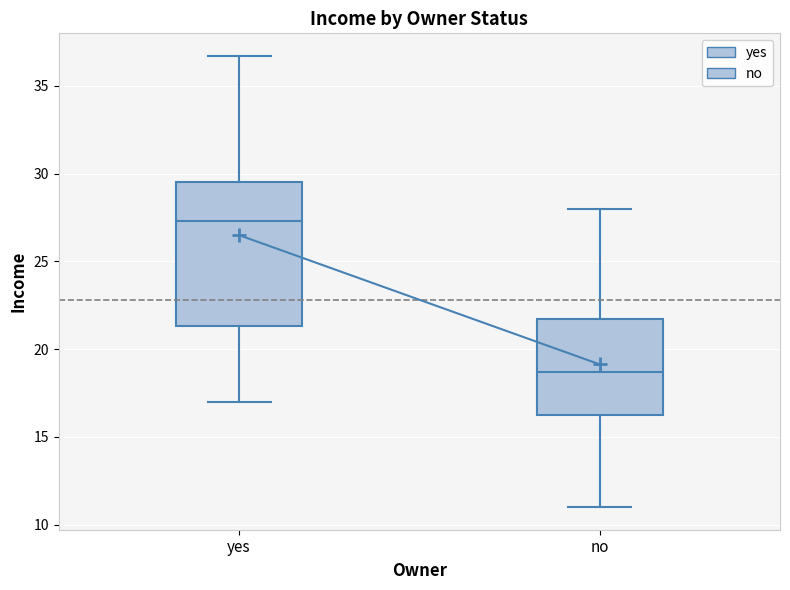

Comparing the boxes themselves (not the whiskers), which one is the tallest?

yes